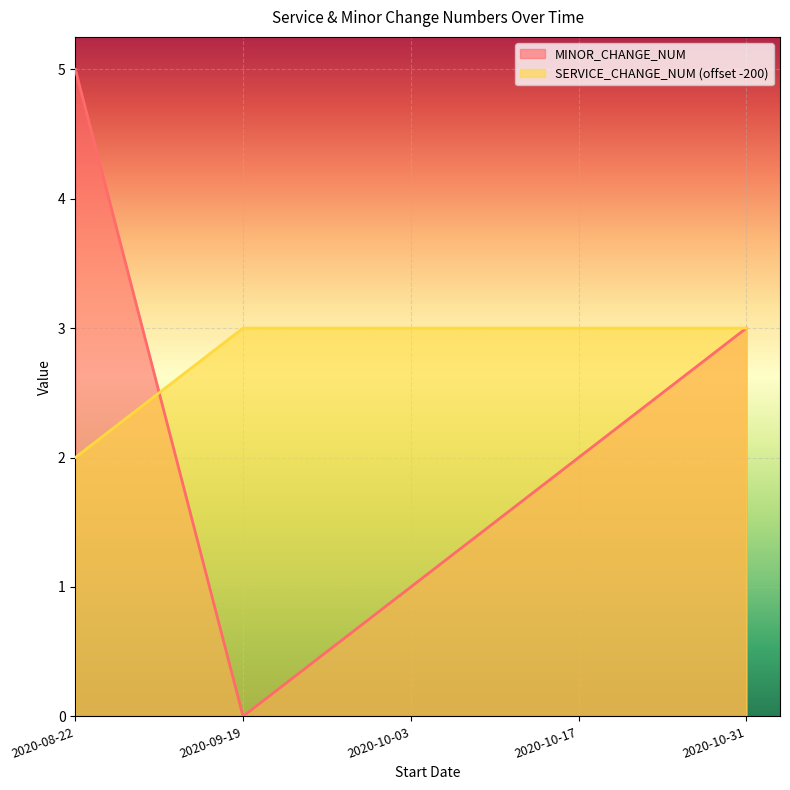

How many lines are shown in the chart?

2